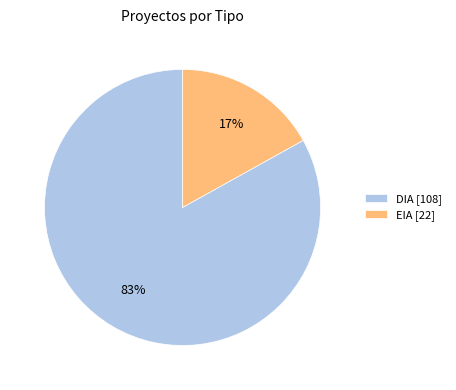

Which slice represents more than half of the pie?

DIA